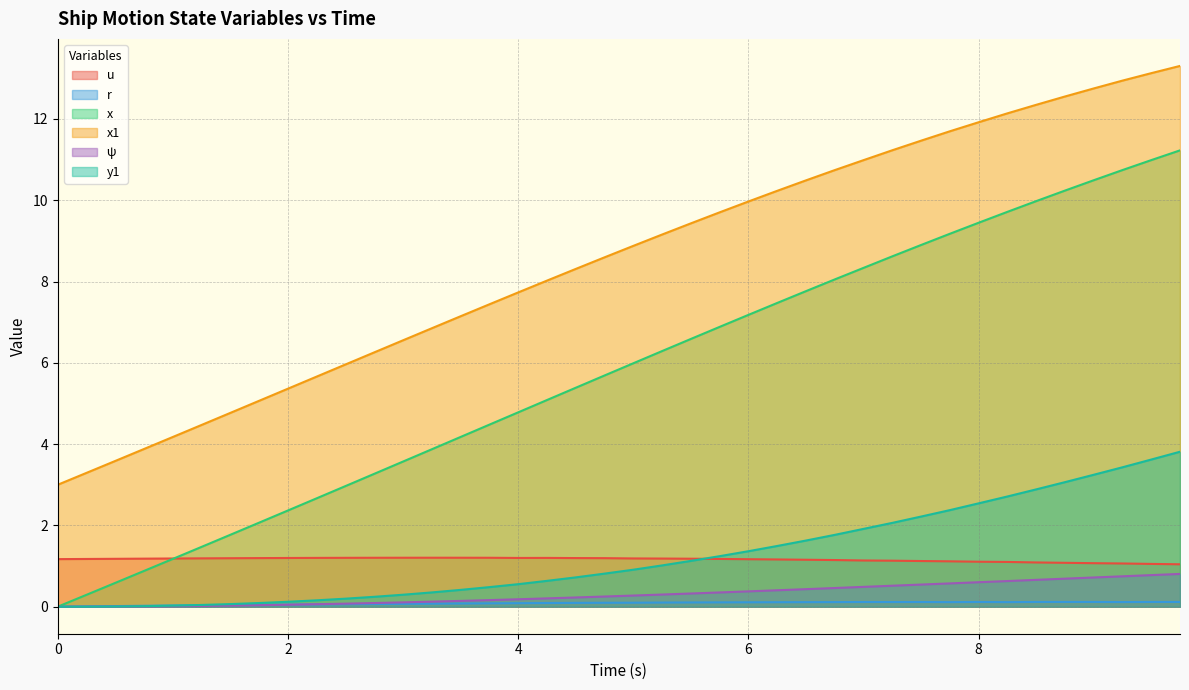

Is it true that x equals 4.8 at 4?

True